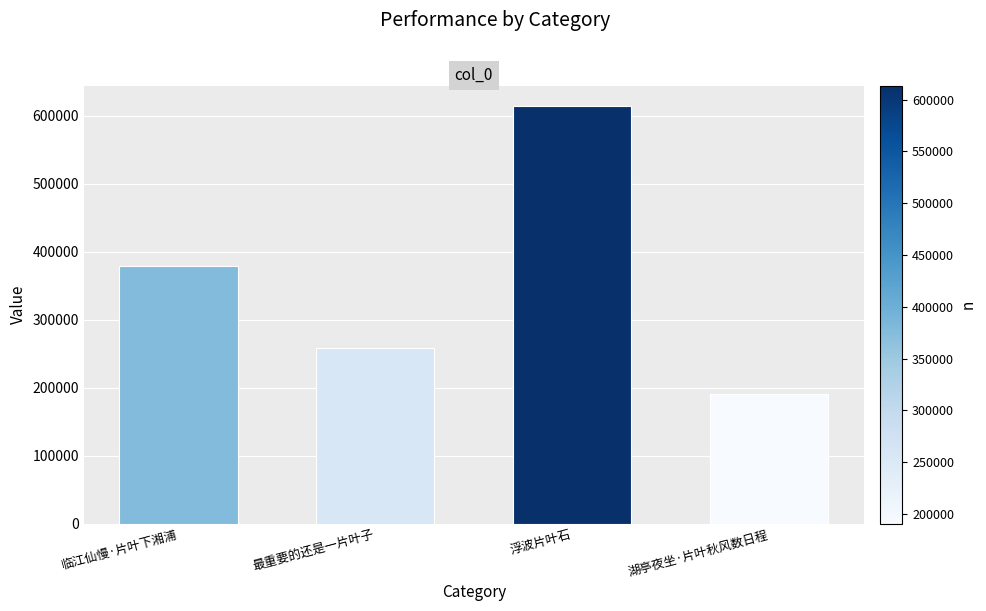

Which has a higher value, 湖亭夜坐·片叶秋风数日程 or 浮波片叶石?

浮波片叶石